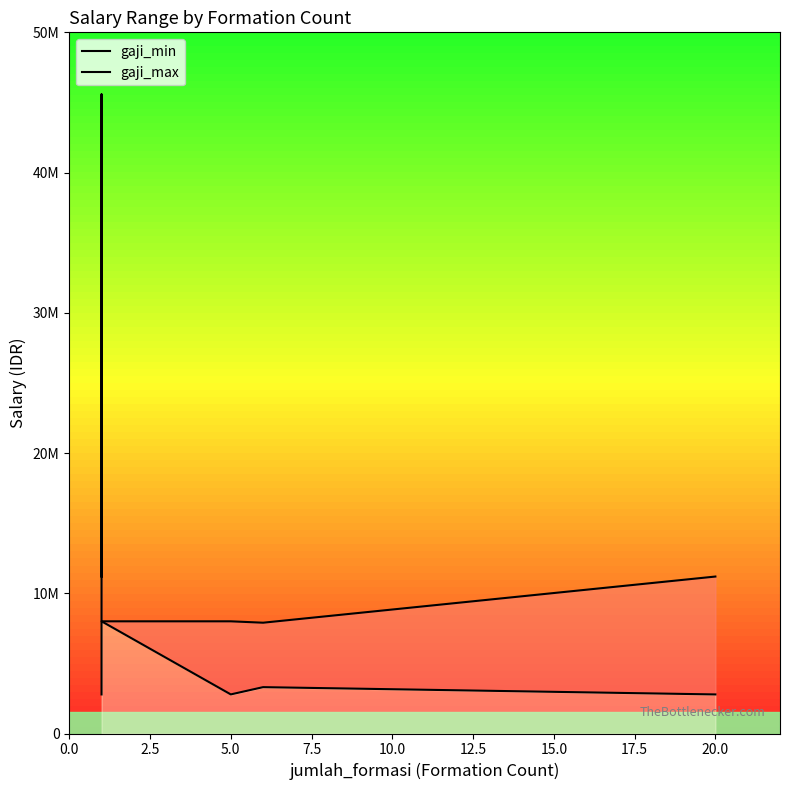

True or false: gaji_min and gaji_max cross at least once.

False